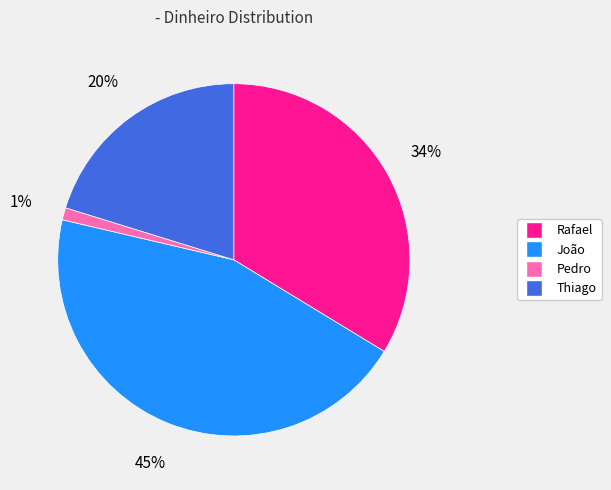

Which slice is the largest?

João